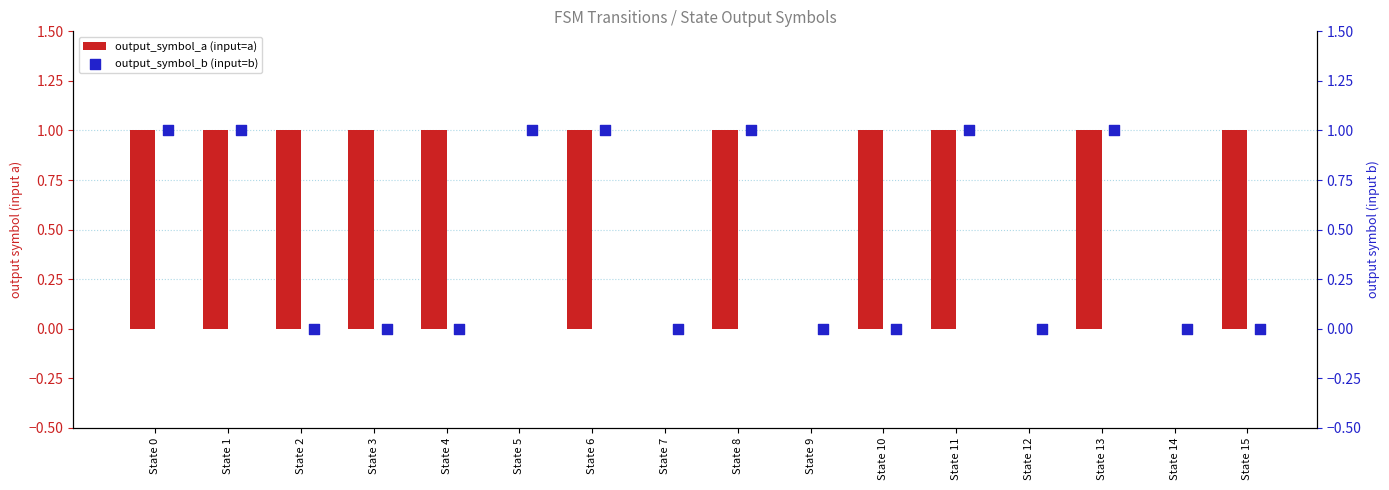

At how many categories does at least one series exceed 0?

12